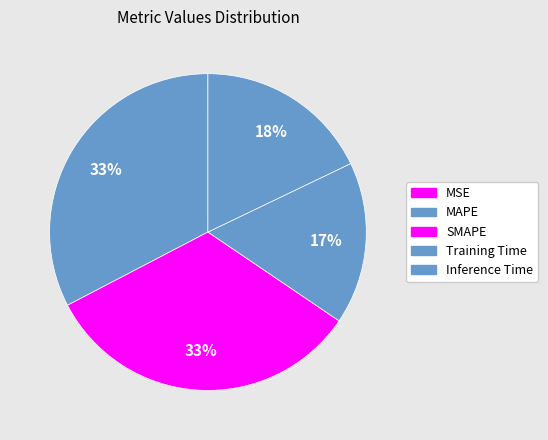

The Inference Time slice represents 7% of the pie. True or false?

False